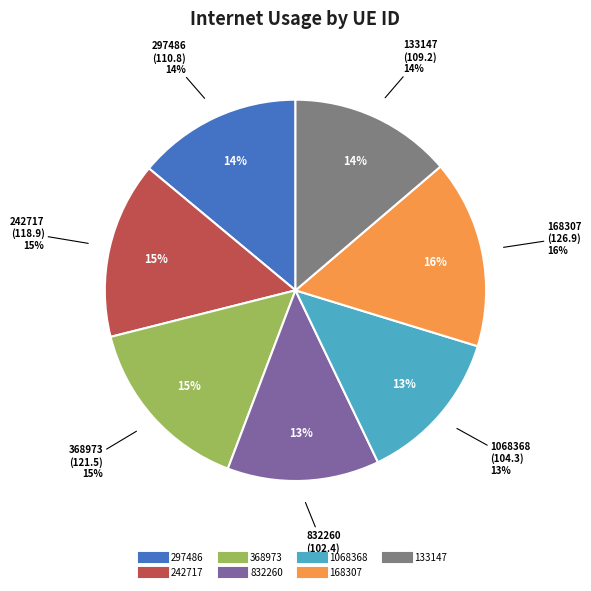

Combined, what portion of the pie is 832260 and 368973?

28.2%